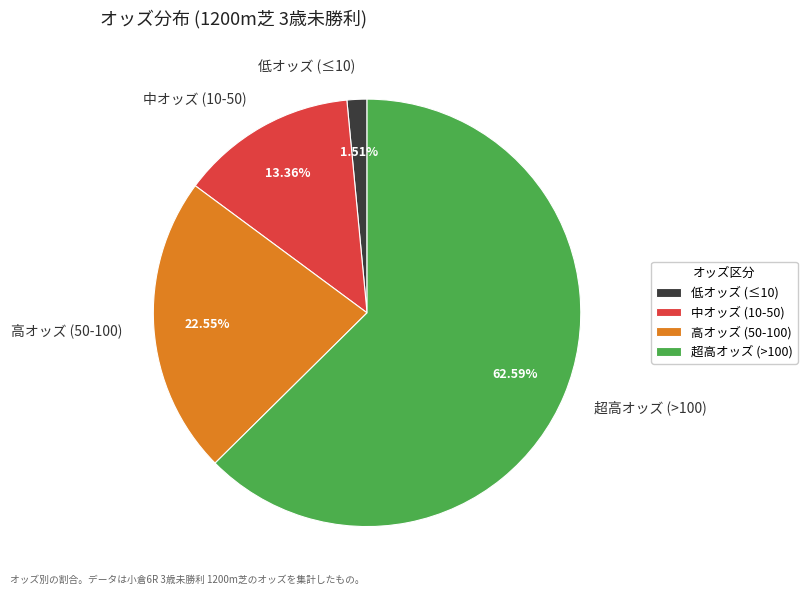

Is the sum of 中オッズ (10-50) and 超高オッズ (>100) greater than half?

Yes